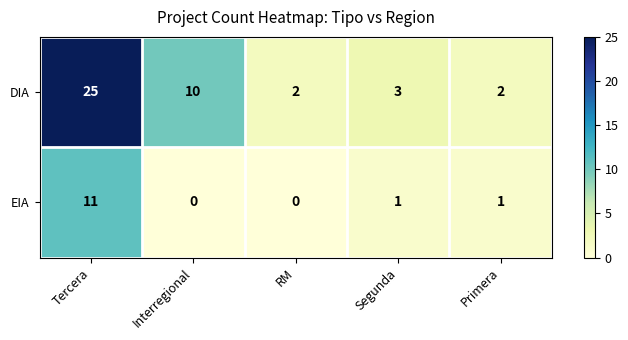

List the series in order of their overall mean, lowest first.

EIA, DIA